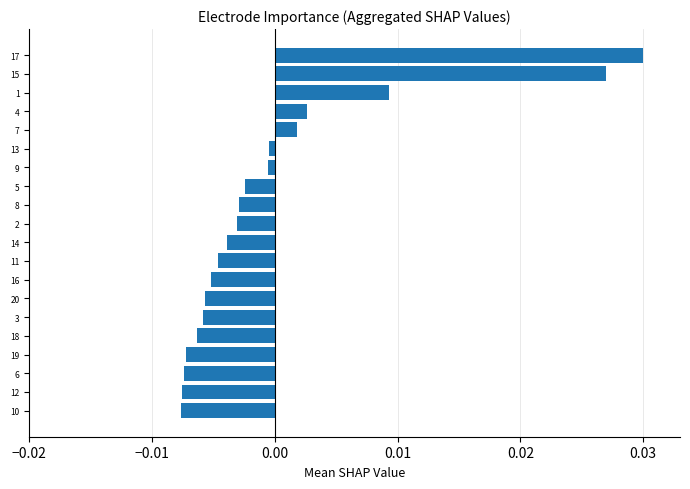

Between 16 and 10, which is larger?

16